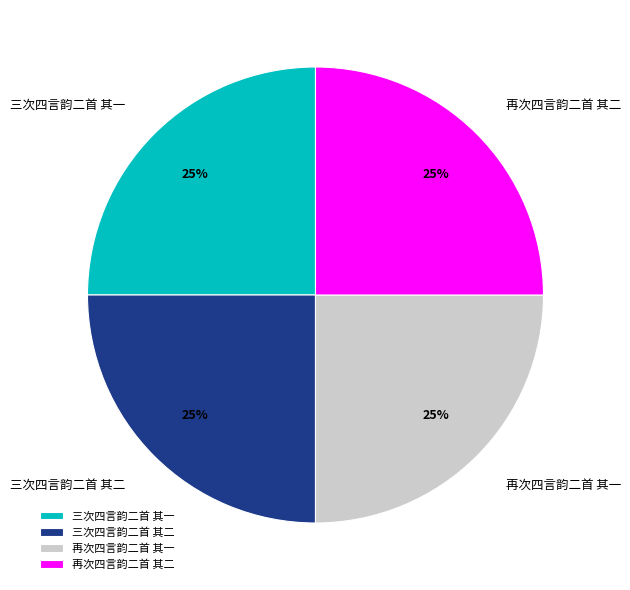

Count the number of slices in the pie.

4